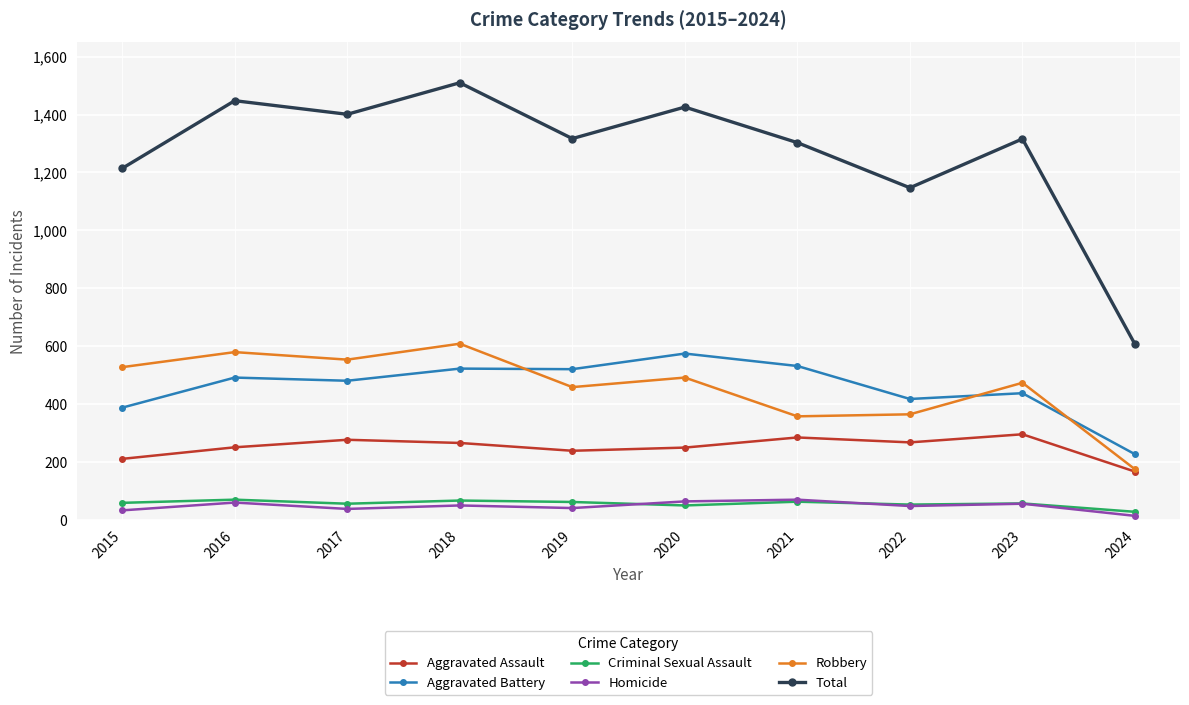

Is it true that Robbery equals 898 at 2016?

False